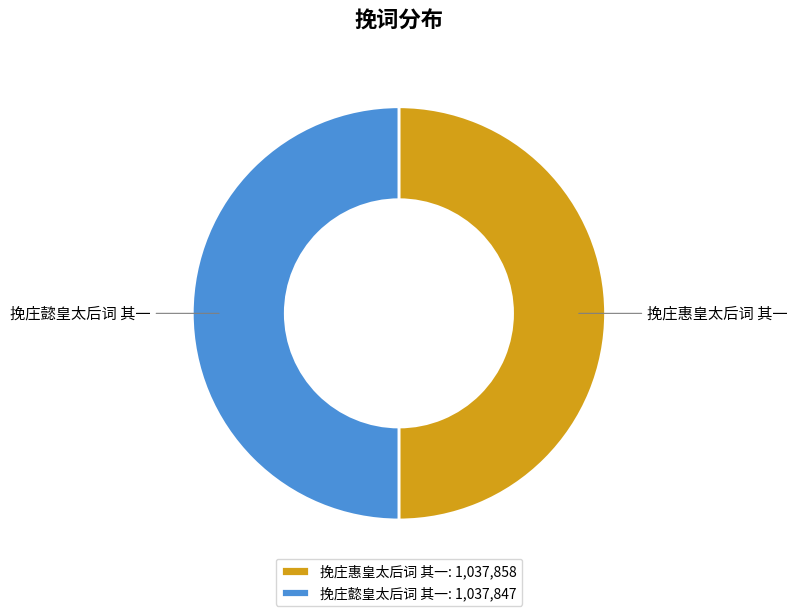

Combined, do 挽庄惠皇太后词 其一 and 挽庄懿皇太后词 其一 account for over 50%?

Yes